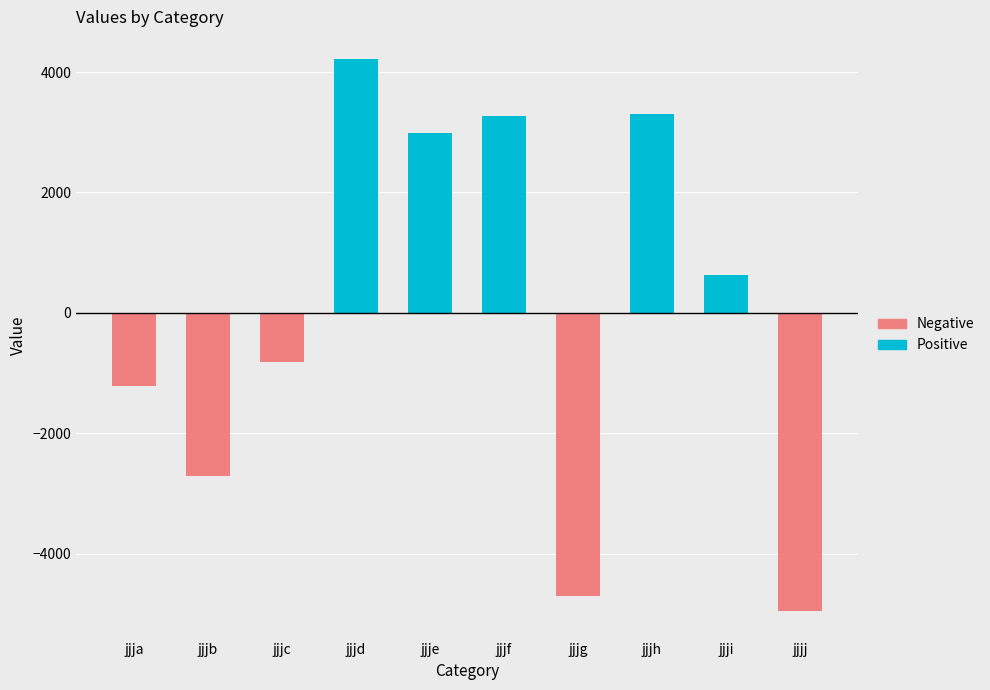

True or false: Positive has a value of -2641.5 at jjjj.

False